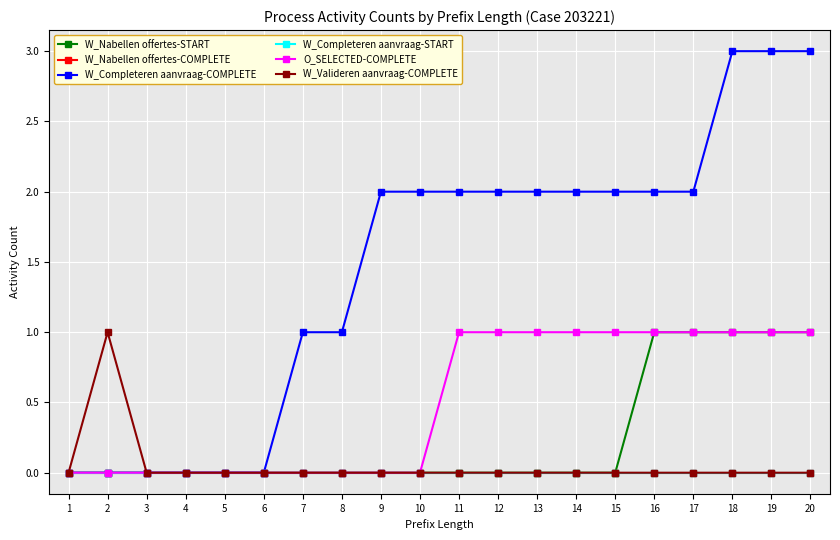

True or false: W_Nabellen offertes-START has a value of 0 at 14.

True